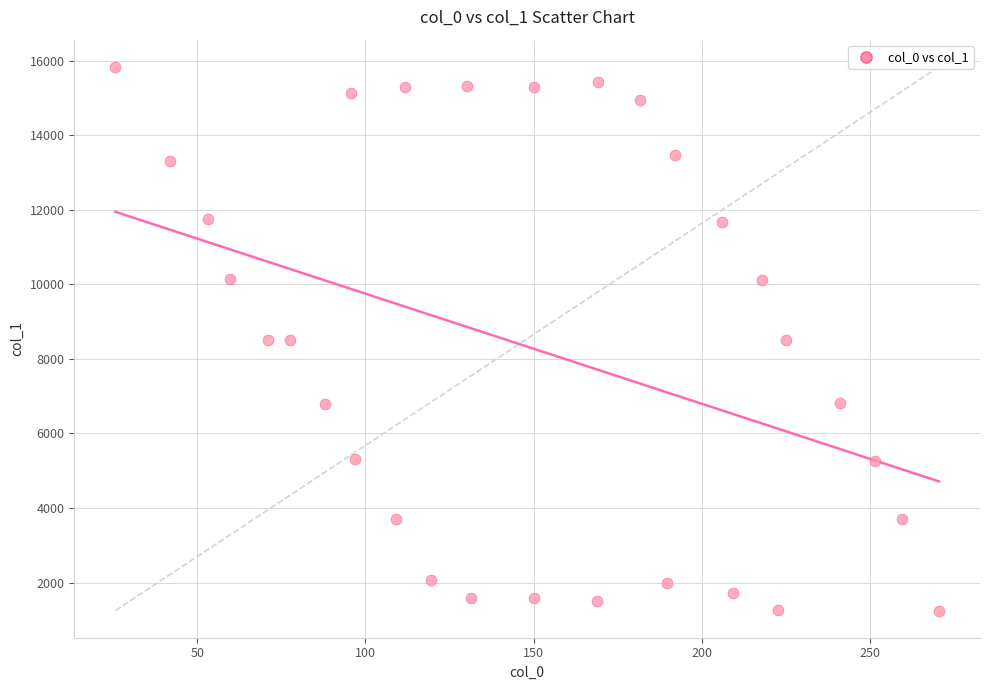

What is the range of X values (max minus min)?

244.8